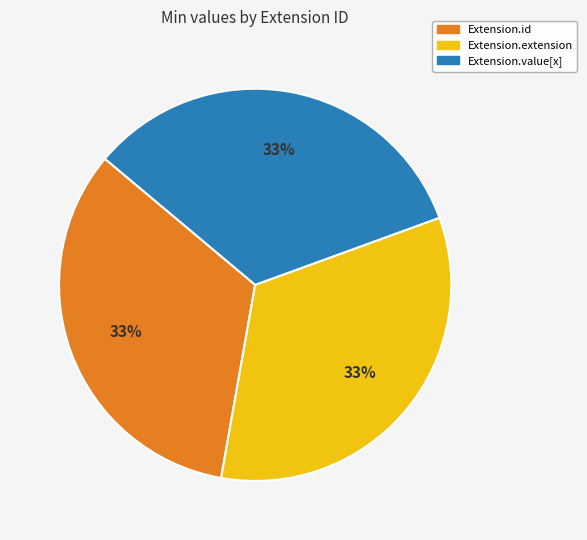

The Extension.id slice represents 45% of the pie. True or false?

False